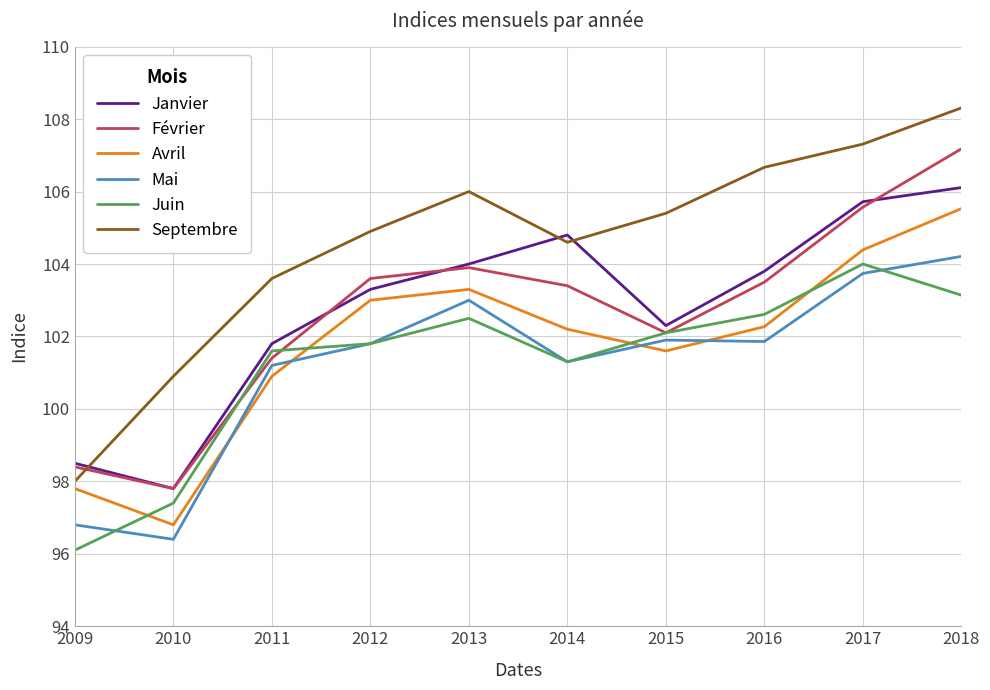

What is the difference between the highest and lowest values at 2010?

4.5